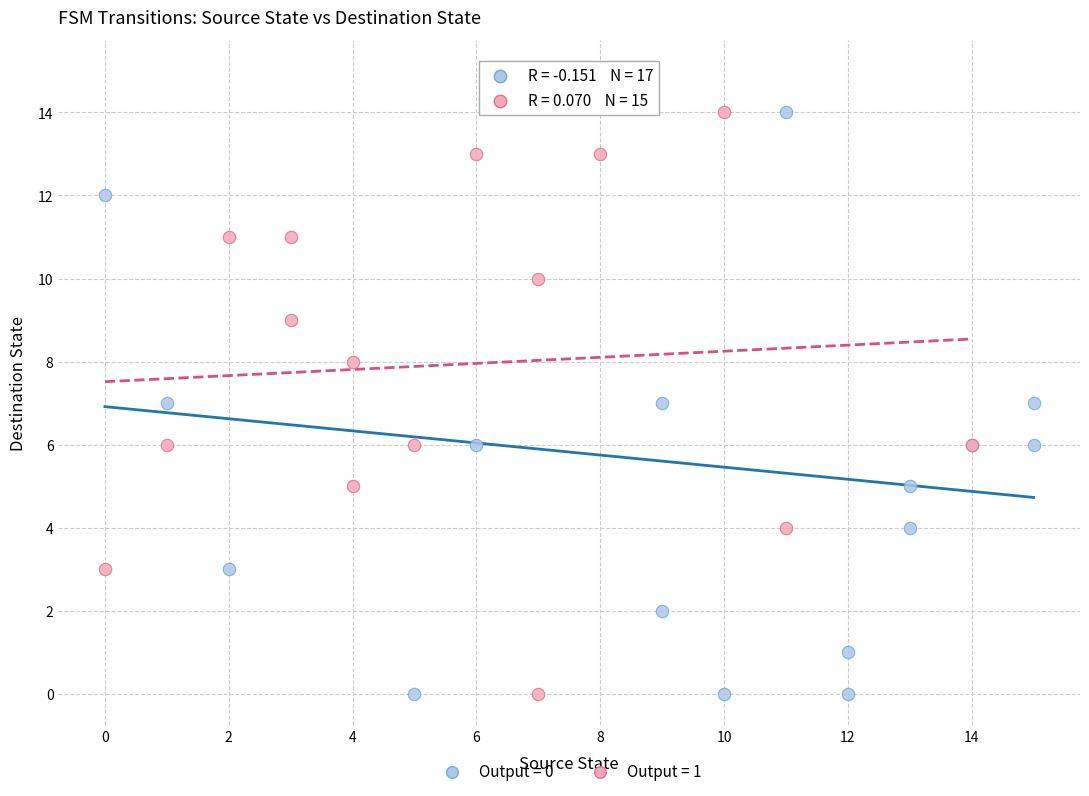

Which series contains the highest Y value?

Output = 0